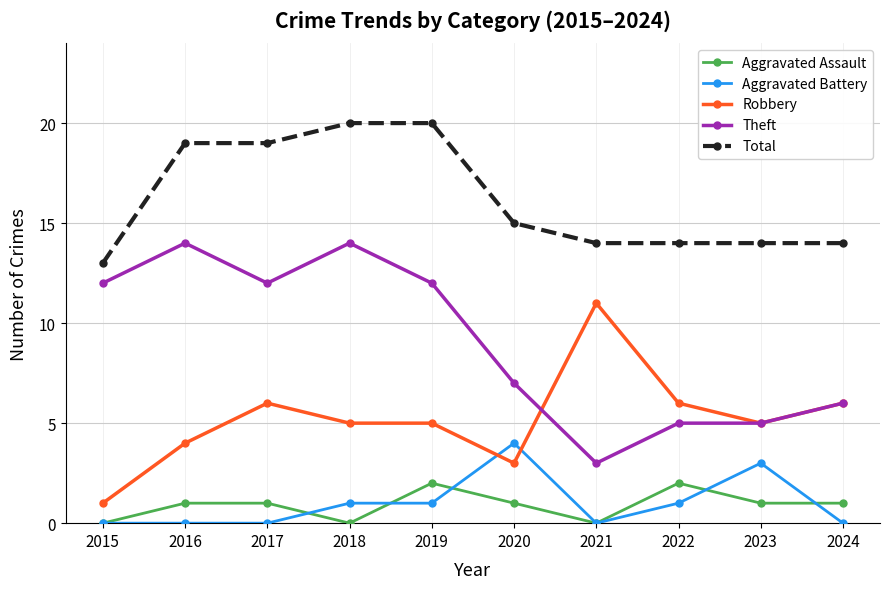

Rank the series by their maximum value, from highest to lowest.

Total, Theft, Robbery, Aggravated Battery, Aggravated Assault